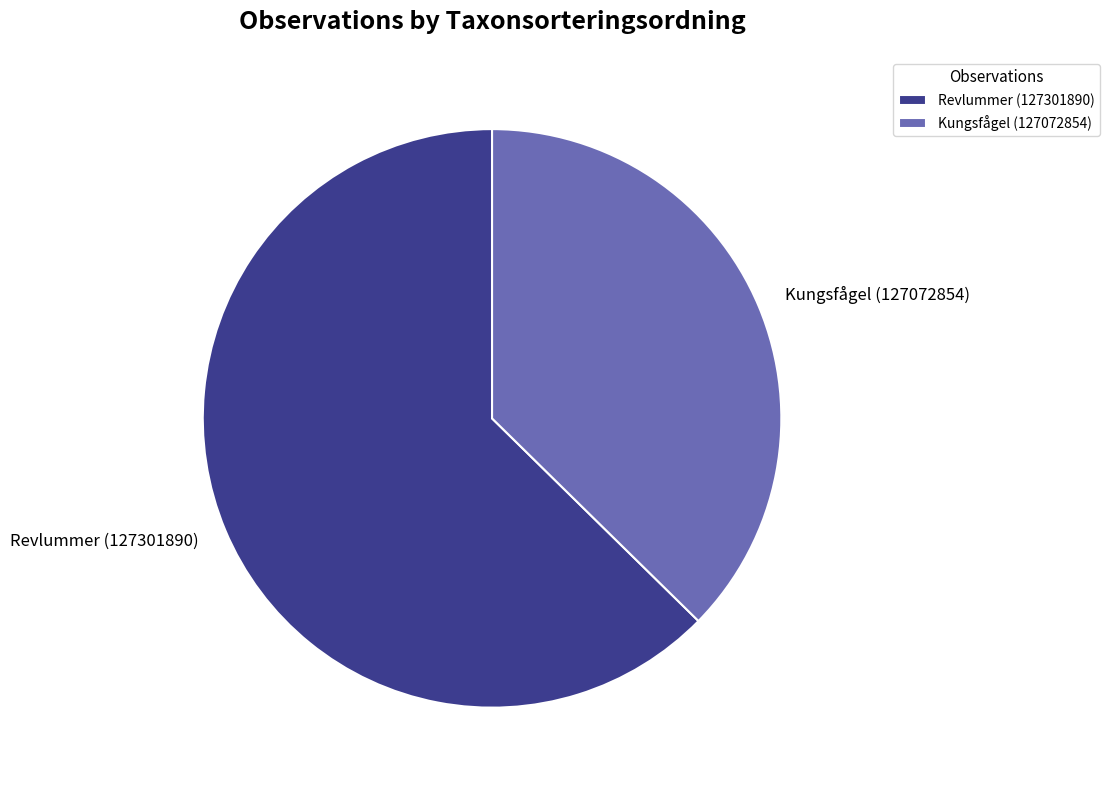

Which category accounts for the majority?

Revlummer (127301890)